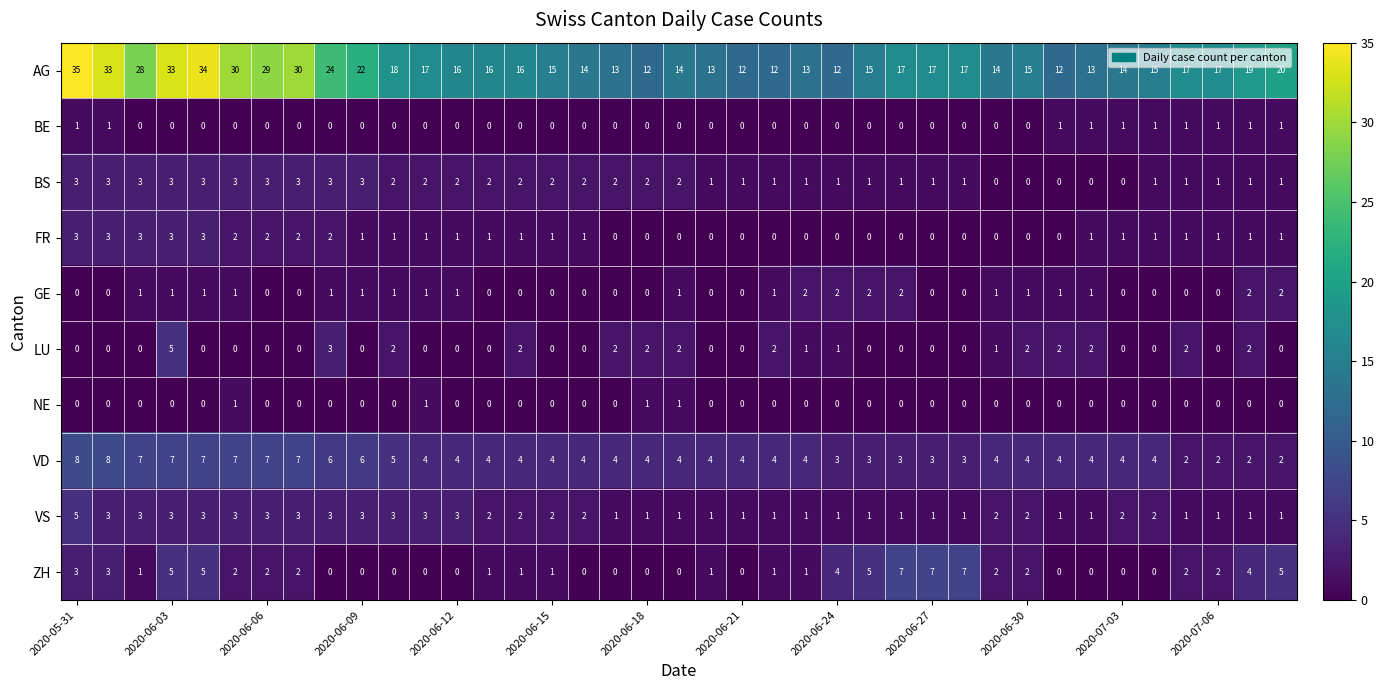

Which series has the largest total across all categories?

AG